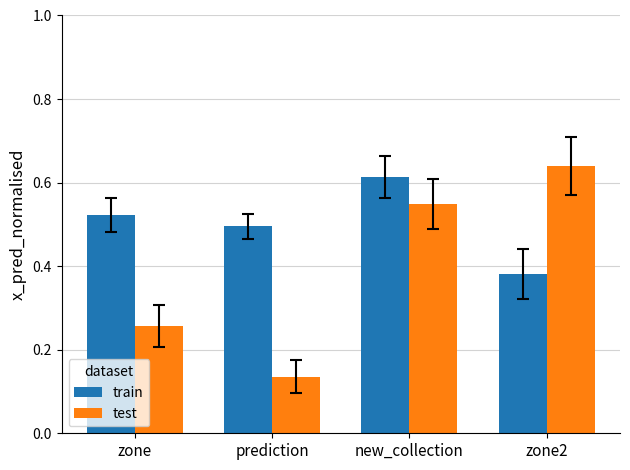

Rank the series by their average value, from lowest to highest.

test, train